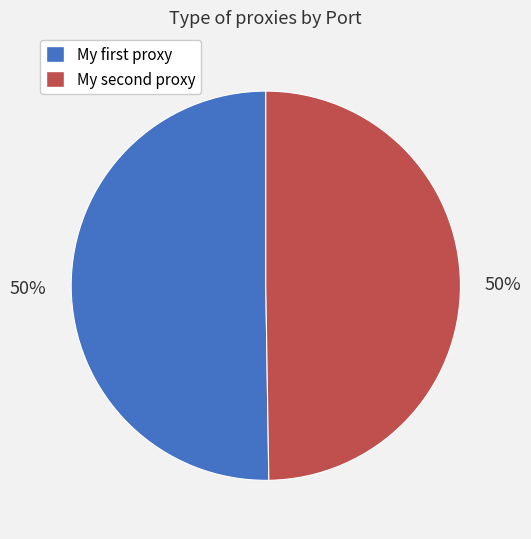

How many slices are in this pie chart?

2